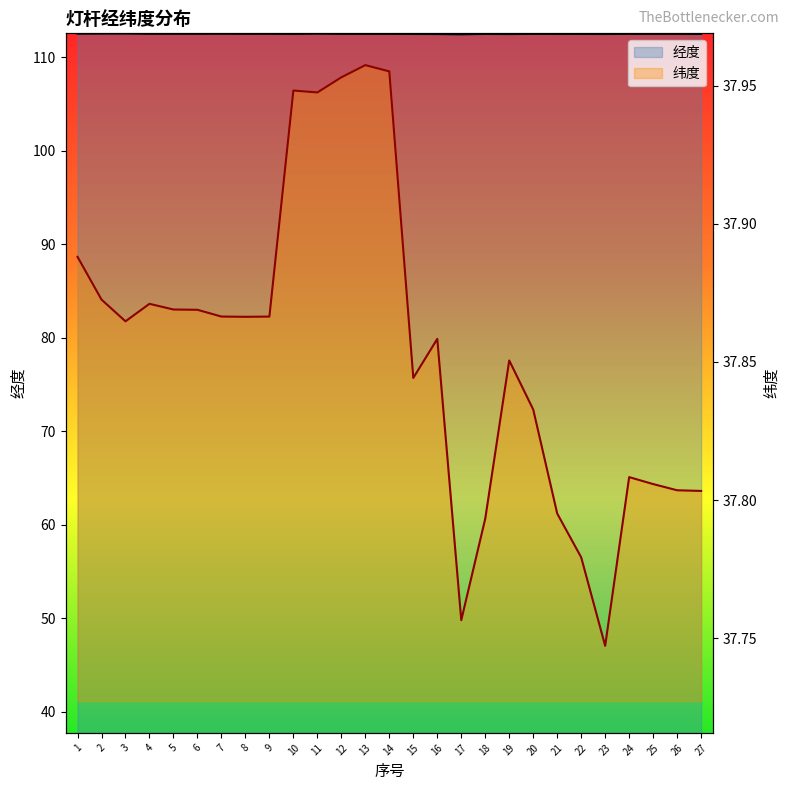

Is it true that 纬度 equals 17.4 at 27?

False